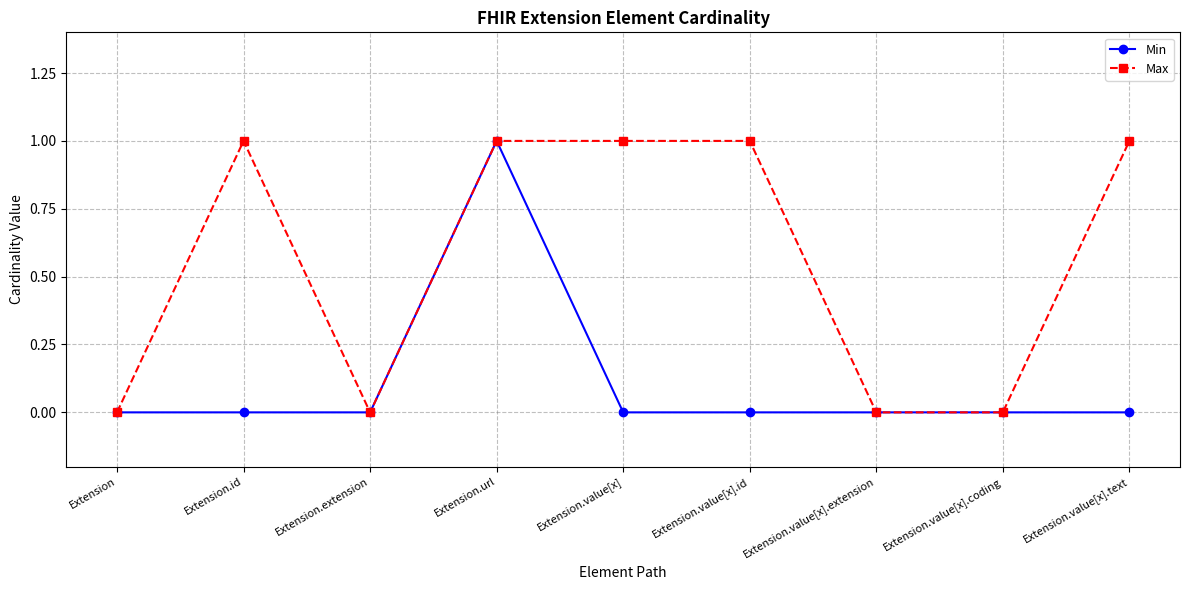

At which category does Max reach its first local peak?

Extension.id